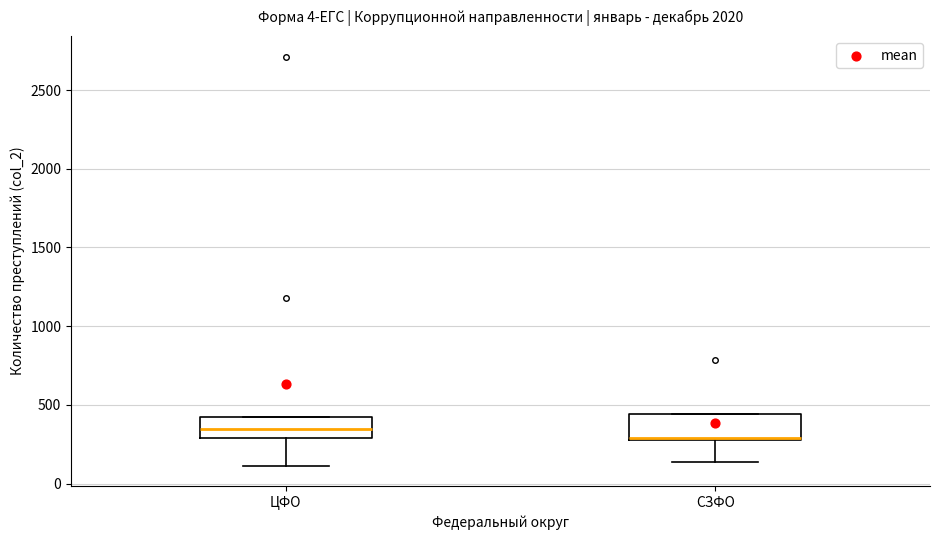

Reading left to right, transcribe this box plot: for each box, give where its median line is, the range the box spans, and where its two whiskers end, as read against the y-axis. The values are not printed on the chart, so give them approximately, as read against the axis.

ЦФО: median 350, box 300 to 400, whiskers 100 to 450
СЗФО: median 300 (just above the box's lower edge), box 300 to 450, whiskers 150 to 450